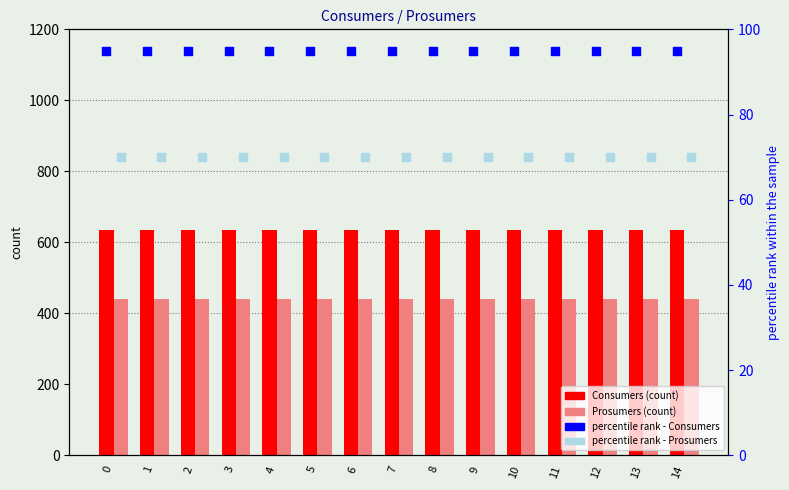

Which series contains the highest Y value?

Consumers